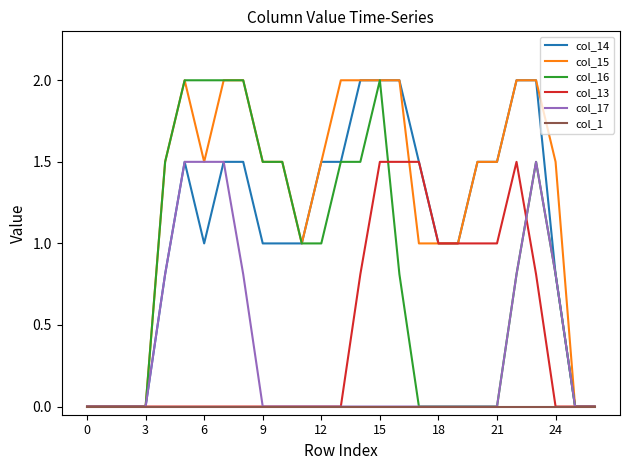

Which series has the largest total across all categories?

col_15